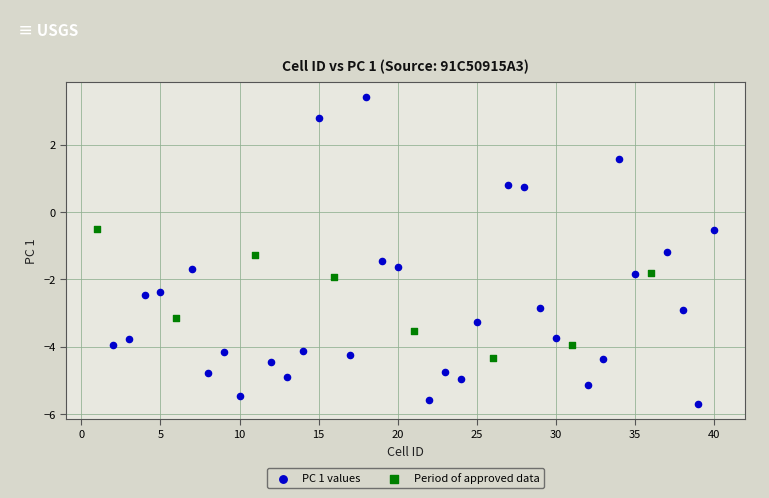

Which series contains the lowest Y value?

PC 1 values